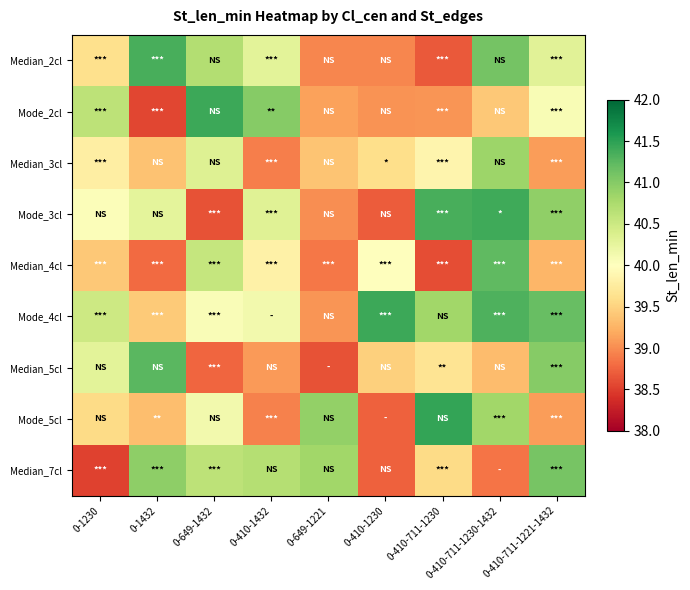

Reading left to right, extract all data points from this chart.

Median_2cl: 0-1230=39.6	0-1432=41.4	0-649-1432=40.7	0-410-1432=40.3	0-649-1221=39.0	0-410-1230=39.0	0-410-711-1230=38.7	0-410-711-1230-1432=41.1	0-410-711-1221-1432=40.3
Mode_2cl: 0-1230=40.6	0-1432=38.6	0-649-1432=41.4	0-410-1432=41.0	0-649-1221=39.1	0-410-1230=39.0	0-410-711-1230=39.1	0-410-711-1230-1432=39.4	0-410-711-1221-1432=40.1
Median_3cl: 0-1230=39.8	0-1432=39.4	0-649-1432=40.3	0-410-1432=38.9	0-649-1221=39.4	0-410-1230=39.6	0-410-711-1230=39.9	0-410-711-1230-1432=40.9	0-410-711-1221-1432=39.1
Mode_3cl: 0-1230=40.0	0-1432=40.3	0-649-1432=38.6	0-410-1432=40.3	0-649-1221=39.0	0-410-1230=38.7	0-410-711-1230=41.3	0-410-711-1230-1432=41.4	0-410-711-1221-1432=40.9
Median_4cl: 0-1230=39.4	0-1432=38.8	0-649-1432=40.6	0-410-1432=39.8	0-649-1221=38.9	0-410-1230=40.0	0-410-711-1230=38.6	0-410-711-1230-1432=41.2	0-410-711-1221-1432=39.3
Mode_4cl: 0-1230=40.5	0-1432=39.4	0-649-1432=40.1	0-410-1432=40.1	0-649-1221=39.1	0-410-1230=41.4	0-410-711-1230=40.8	0-410-711-1230-1432=41.3	0-410-711-1221-1432=41.2
Median_5cl: 0-1230=40.3	0-1432=41.3	0-649-1432=38.8	0-410-1432=39.1	0-649-1221=38.6	0-410-1230=39.5	0-410-711-1230=39.7	0-410-711-1230-1432=39.3	0-410-711-1221-1432=41.0
Mode_5cl: 0-1230=39.6	0-1432=39.3	0-649-1432=40.1	0-410-1432=38.9	0-649-1221=40.9	0-410-1230=38.7	0-410-711-1230=41.5	0-410-711-1230-1432=40.8	0-410-711-1221-1432=39.1
Median_7cl: 0-1230=38.5	0-1432=40.9	0-649-1432=40.6	0-410-1432=40.7	0-649-1221=40.8	0-410-1230=38.7	0-410-711-1230=39.6	0-410-711-1230-1432=38.8	0-410-711-1221-1432=41.1